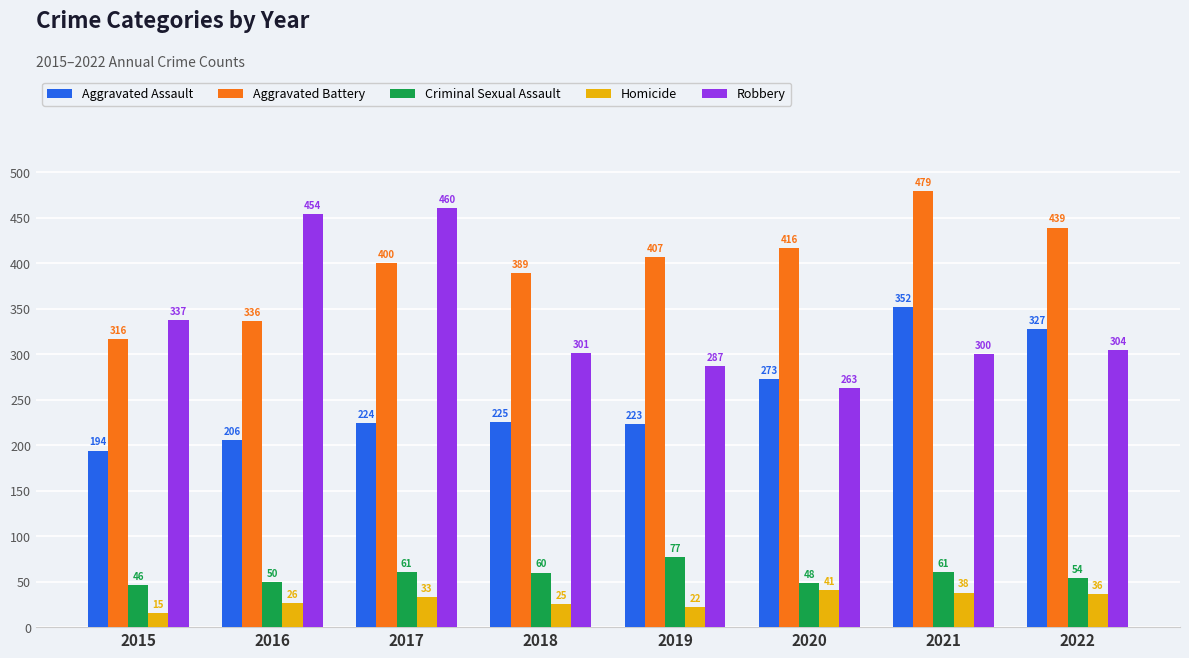

What are all the series names shown in the legend?

Aggravated Assault, Aggravated Battery, Criminal Sexual Assault, Homicide, Robbery